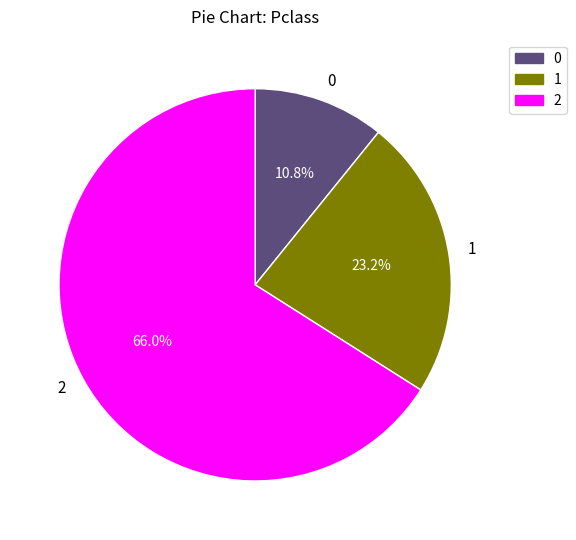

What is the ratio of the value at 0 to the value at 2?

0.2